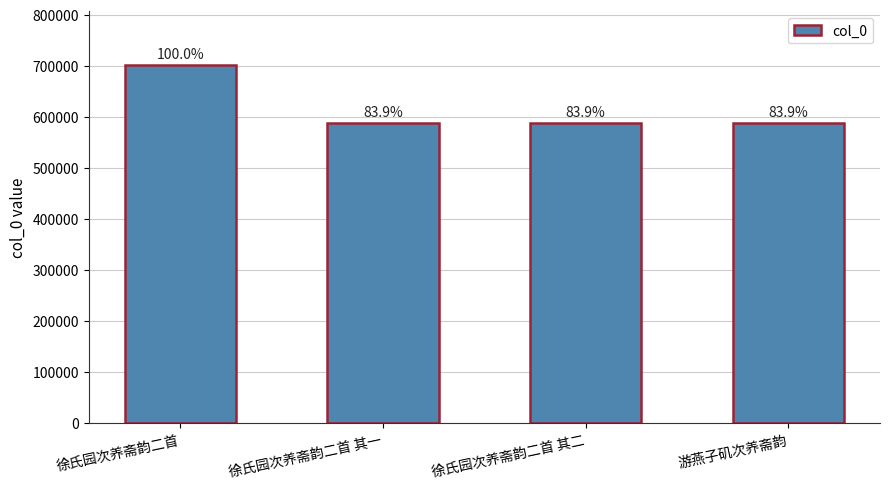

What is the sum of the values at 徐氏园次养斋韵二首 and 徐氏园次养斋韵二首 其一?

1290272